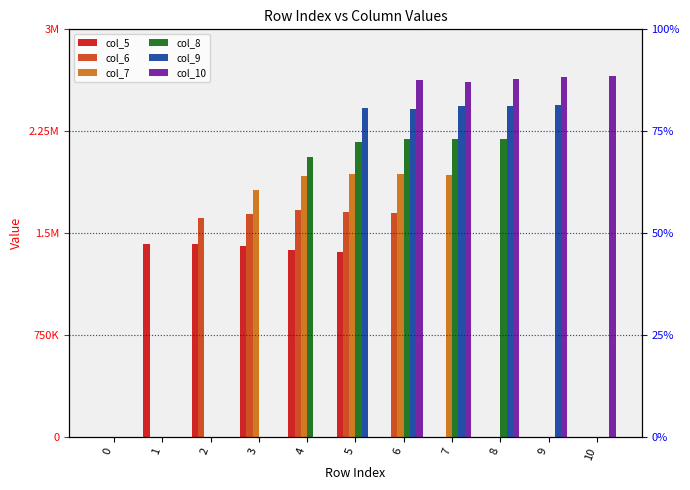

Where is col_5 nearest to the value 711454?

5